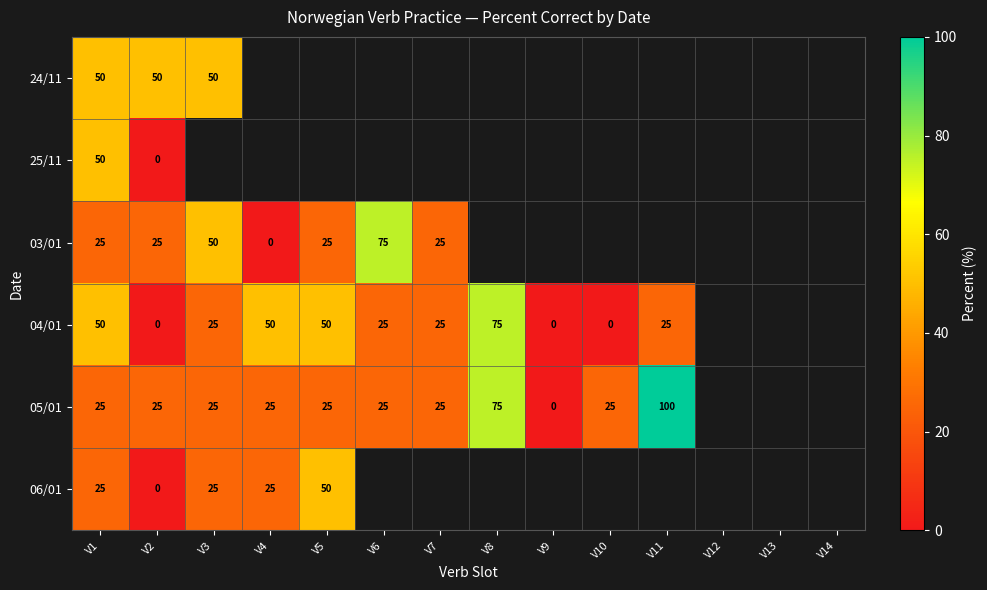

At how many categories does at least one series exceed 48?

8